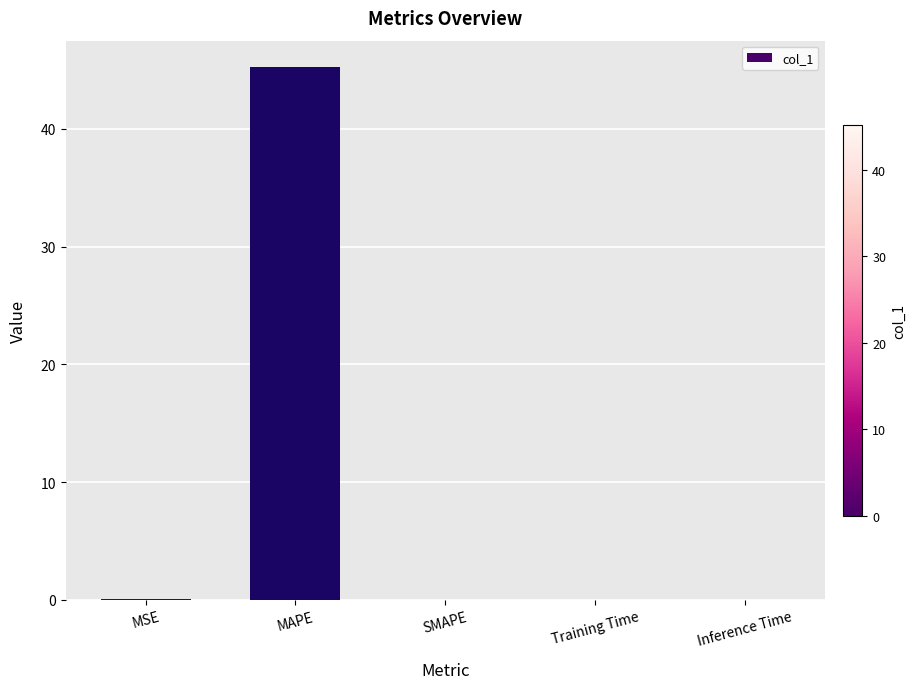

What is the sum of all values?

45.3